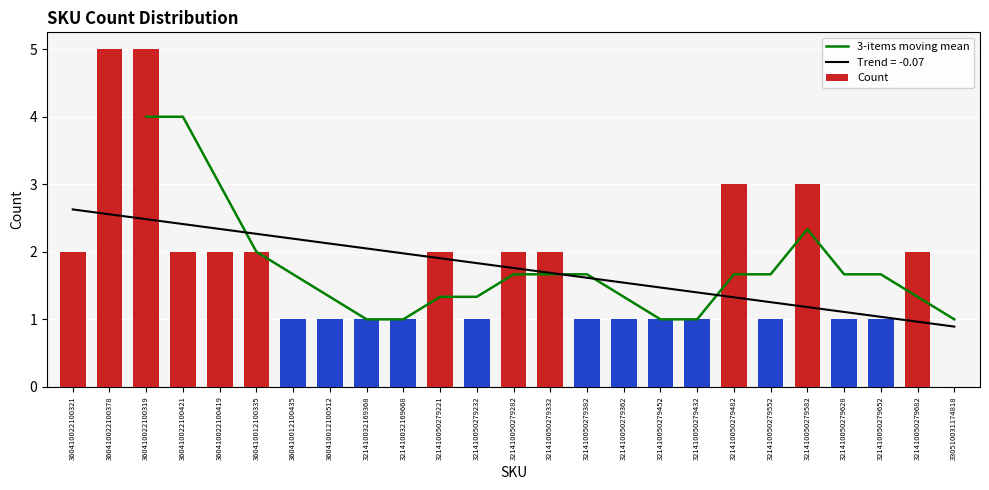

The chart shows a value of 2 at 360410022100321. True or false?

True